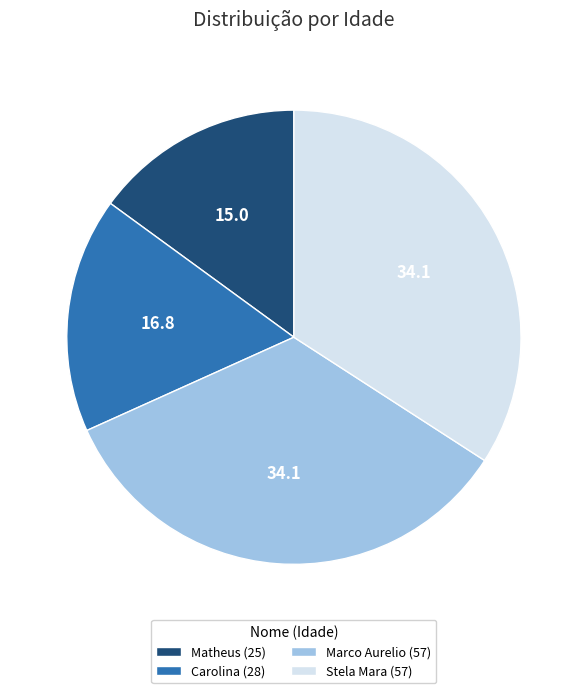

What is the ratio of the value at Stela Mara (57) to the value at Marco Aurelio (57)?

1.0